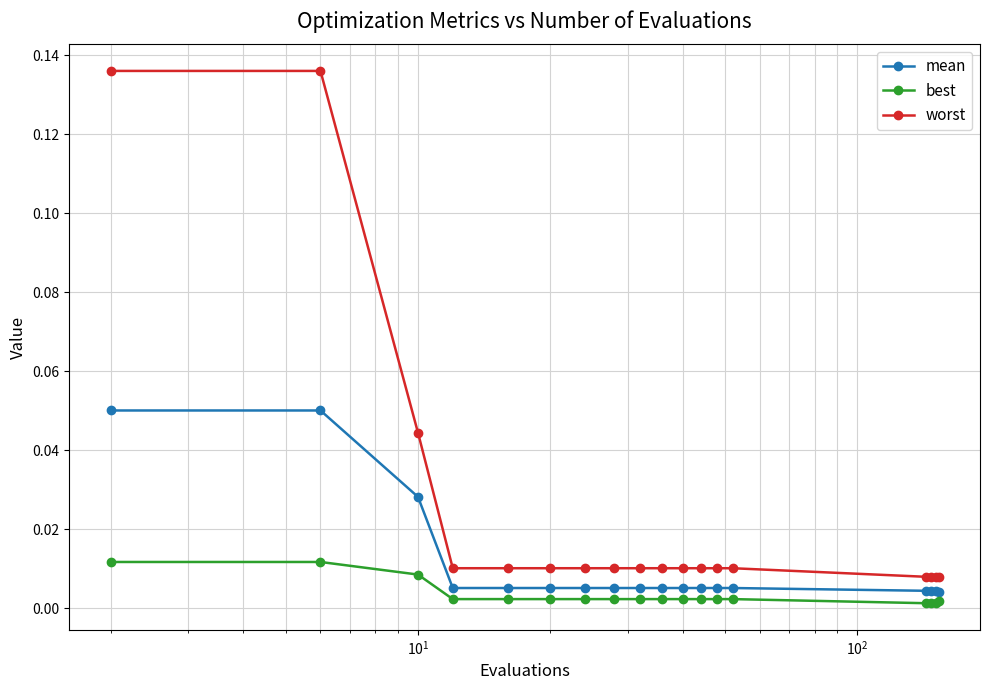

Rank the series by their maximum value, from lowest to highest.

best, mean, worst